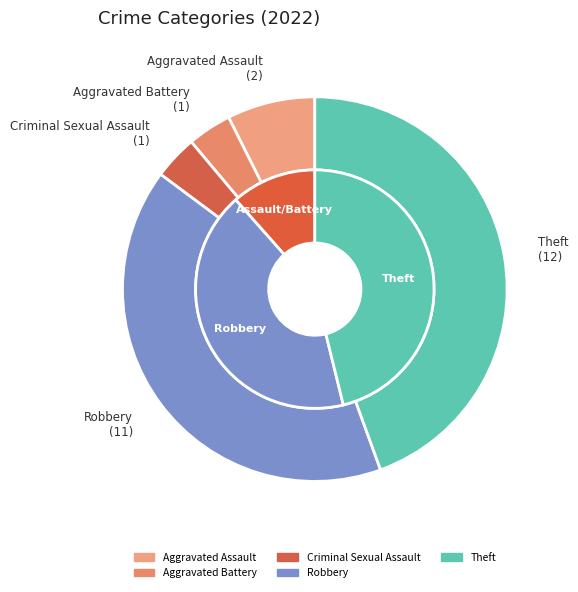

The Criminal Sexual Assault slice represents 10% of the pie. True or false?

False